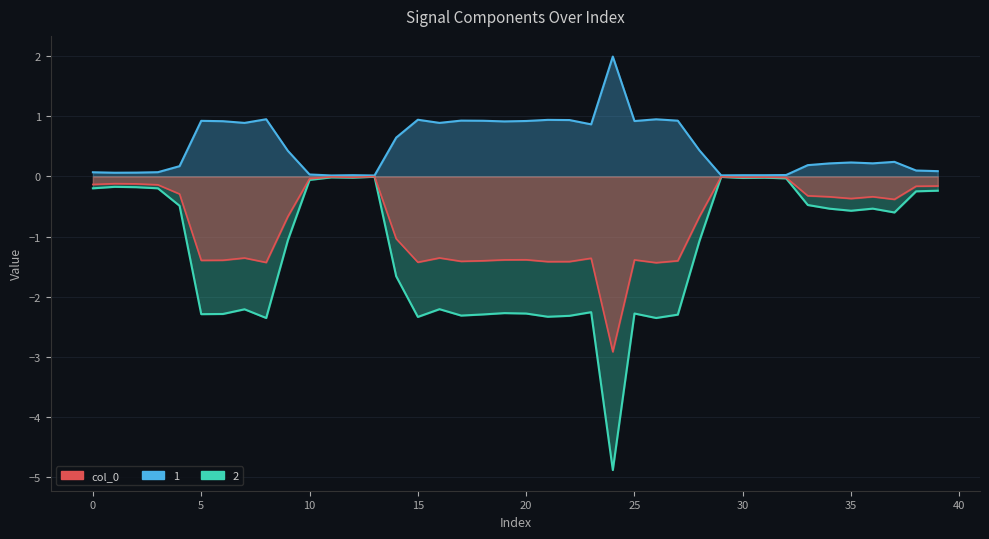

Reading left to right, what are all the values shown in this chart?

col_0: -0.1	-0.1	-0.1	-0.1	-0.3	-1.4	-1.4	-1.4	-1.4	-0.7	-0.0	-0.0	-0.0	-0.0	-1.0	-1.4	-1.4	-1.4	-1.4	-1.4	-1.4	-1.4	-1.4	-1.4	-2.9	-1.4	-1.4	-1.4	-0.7	-0.0	-0.0	-0.0	-0.0	-0.3	-0.3	-0.4	-0.3	-0.4	-0.2	-0.2
0: -0.2	-0.2	-0.2	-0.2	-0.5	-2.3	-2.3	-2.2	-2.4	-1.1	-0.1	-0.0	-0.0	-0.0	-1.7	-2.3	-2.2	-2.3	-2.3	-2.3	-2.3	-2.3	-2.3	-2.3	-4.9	-2.3	-2.4	-2.3	-1.1	-0.0	-0.0	-0.0	-0.0	-0.5	-0.5	-0.6	-0.5	-0.6	-0.2	-0.2
1: 0.1	0.1	0.1	0.1	0.2	0.9	0.9	0.9	1.0	0.4	0.0	0.0	0.0	0.0	0.6	0.9	0.9	0.9	0.9	0.9	0.9	0.9	0.9	0.9	2.0	0.9	1.0	0.9	0.4	0.0	0.0	0.0	0.0	0.2	0.2	0.2	0.2	0.2	0.1	0.1